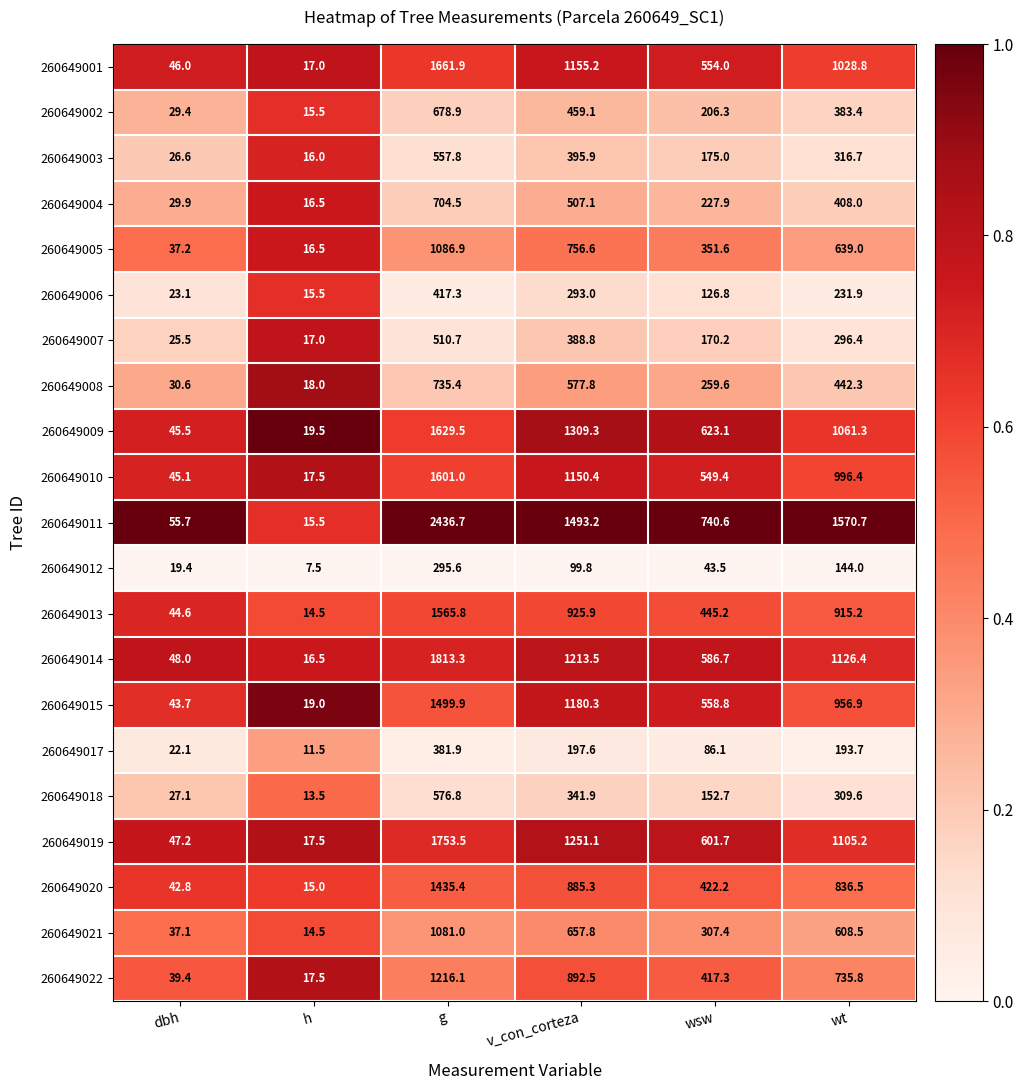

Is it true that 260649009 equals 1629.5 at g?

True